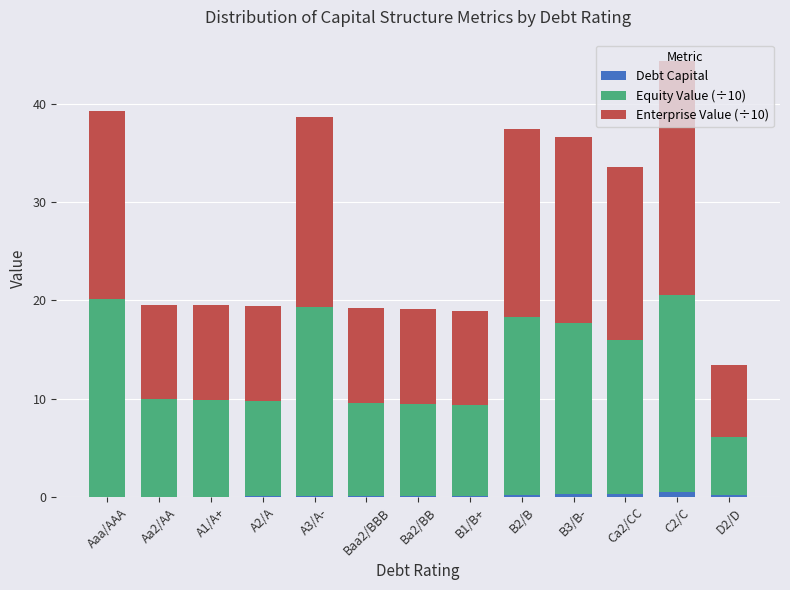

How many categories are shown in the chart?

13